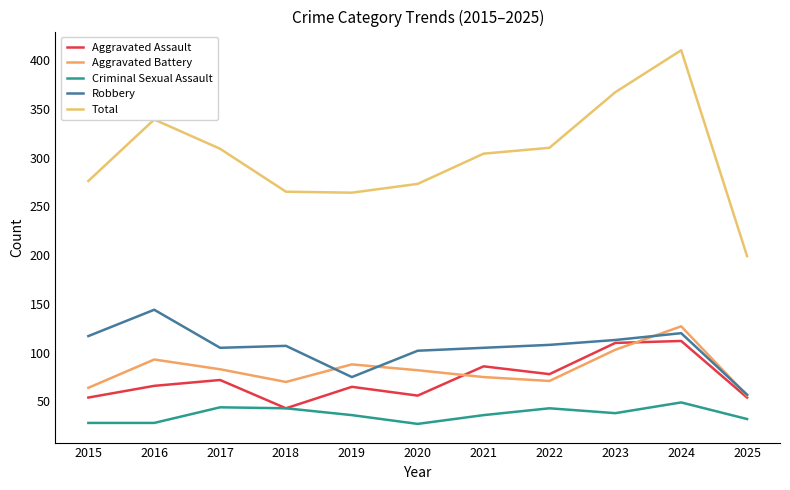

Is it true that Robbery equals 120 at 2024?

True